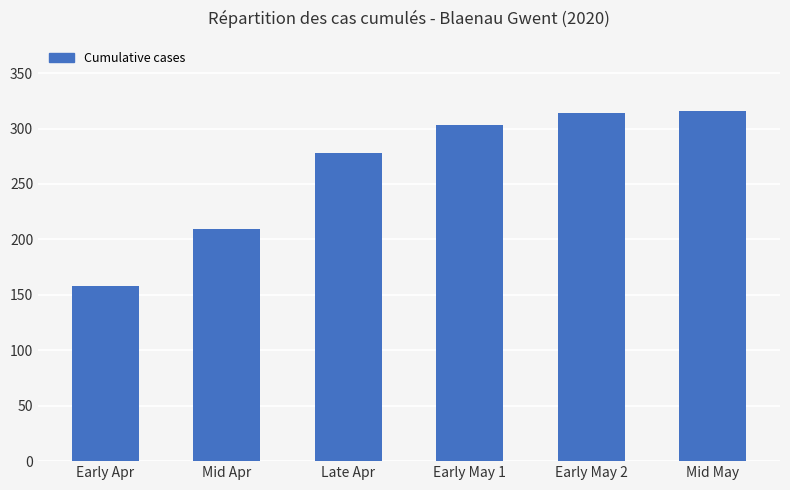

Where is the data nearest to the value 237?

Mid Apr